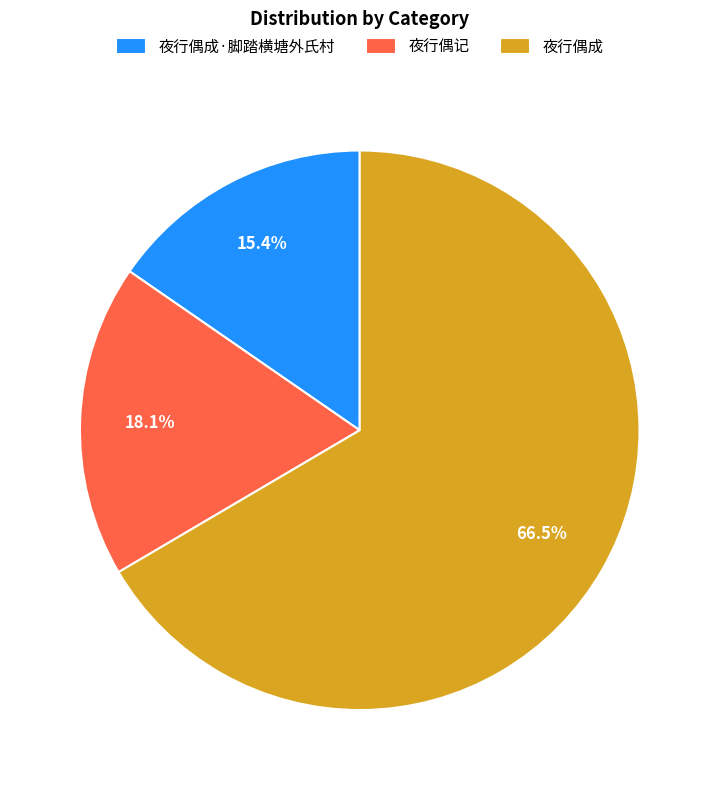

How many slices are in this pie chart?

3